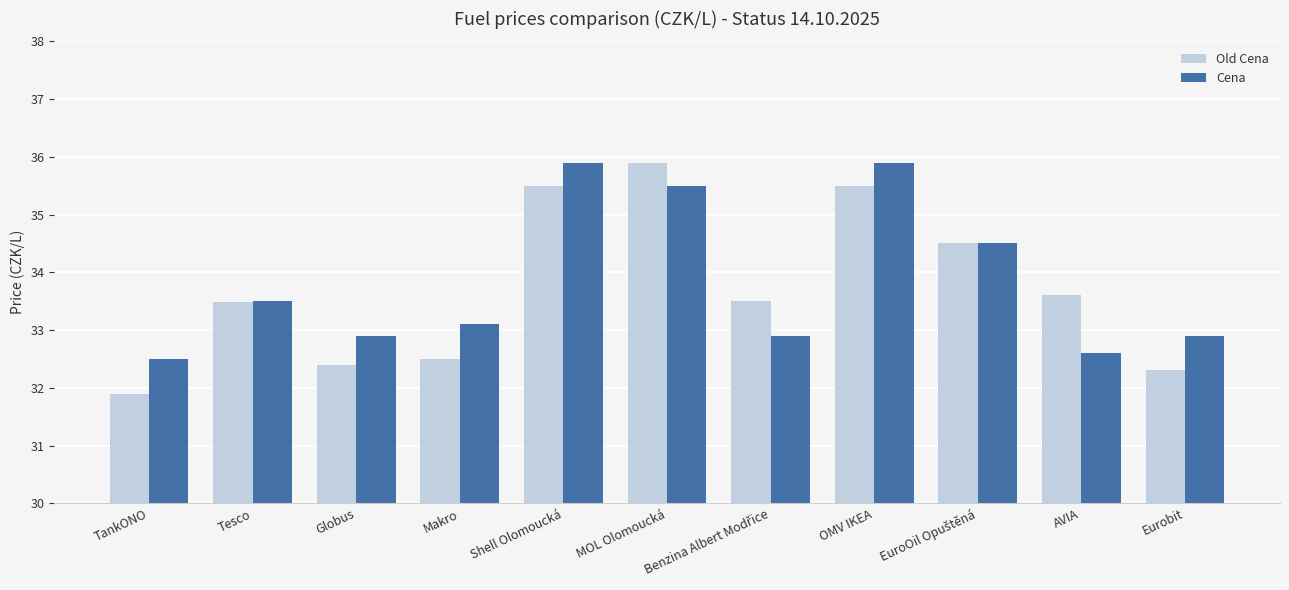

At Shell Olomoucká, list the series in order from largest to smallest.

Cena, Old Cena